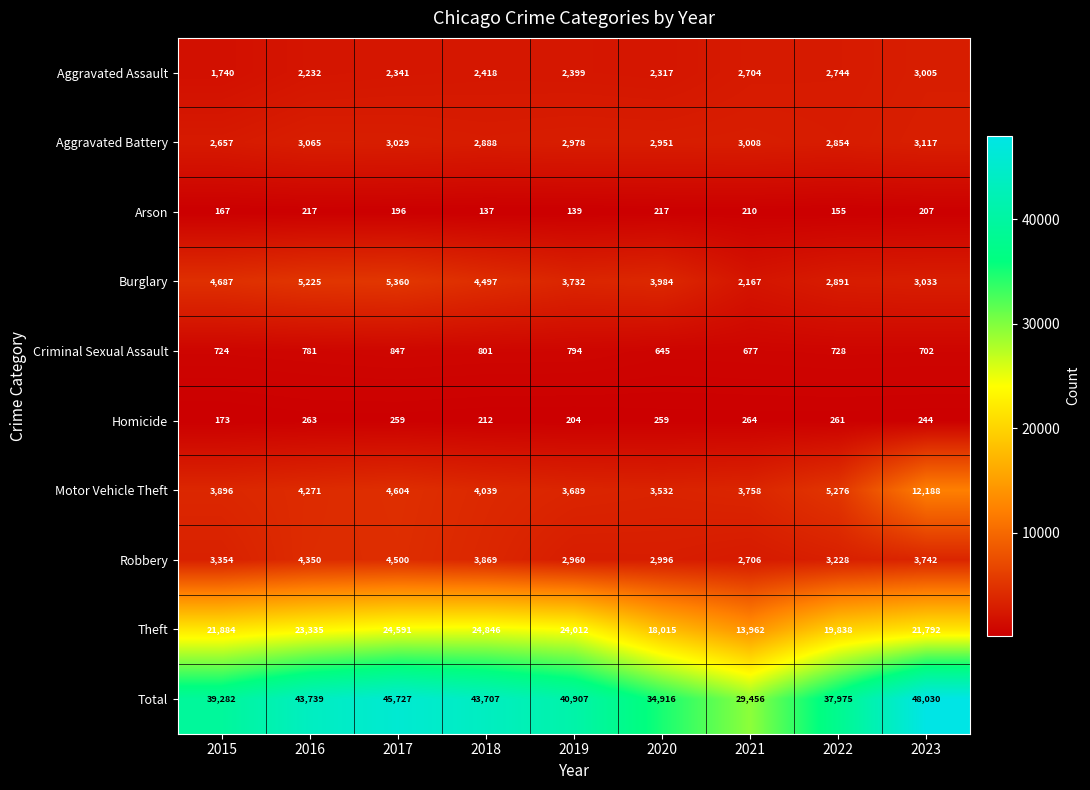

How many series are shown in this chart?

10